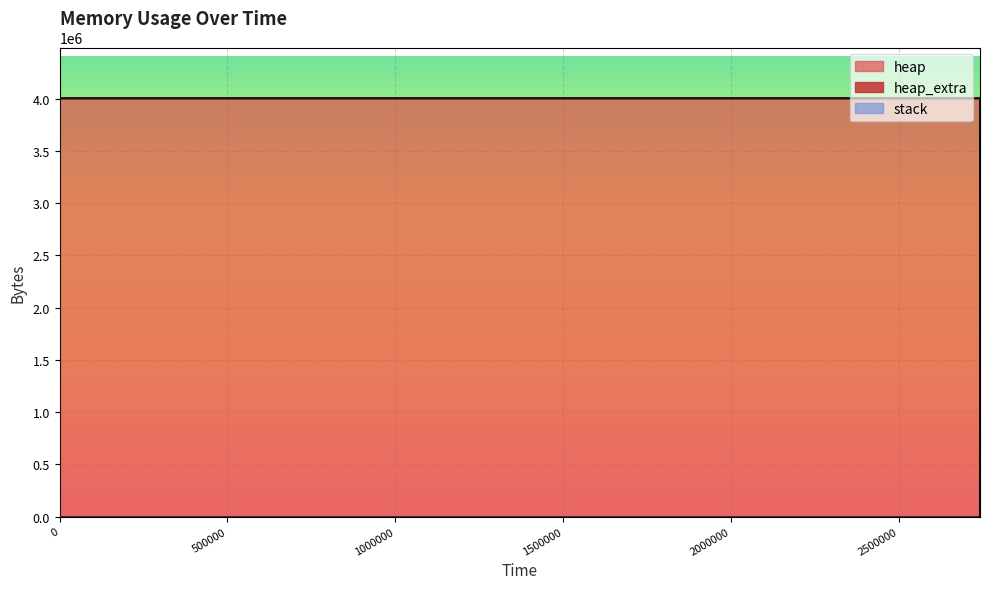

What is the total value across all series at 2742343?

4004672